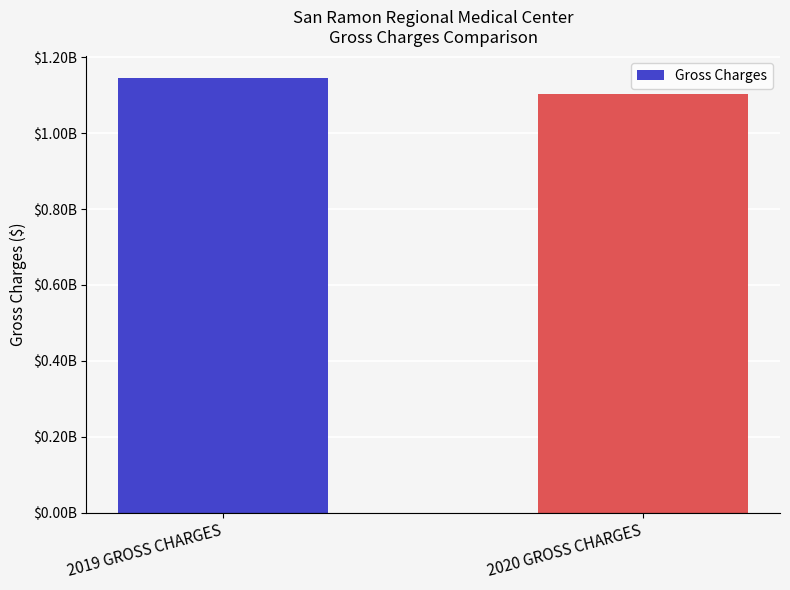

Does the chart contain any negative values?

No